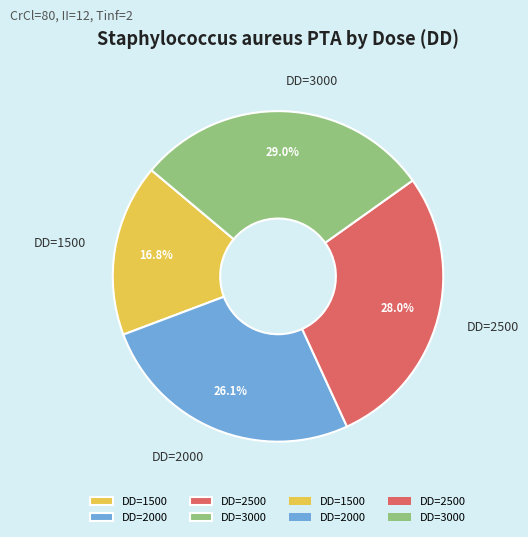

To the nearest percent, what is the difference between the largest and smallest slice percentages?

12%